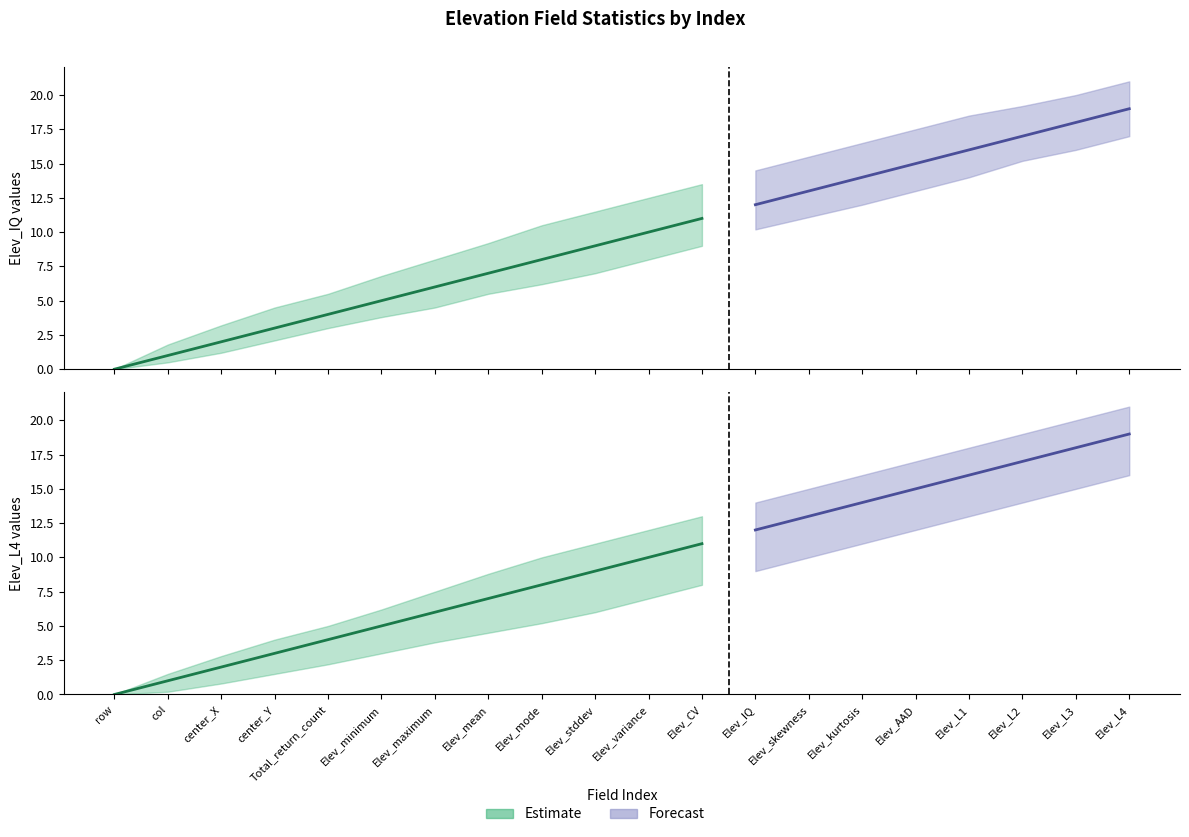

Between Elev_L3 and Elev_mode, which is larger?

Elev_L3